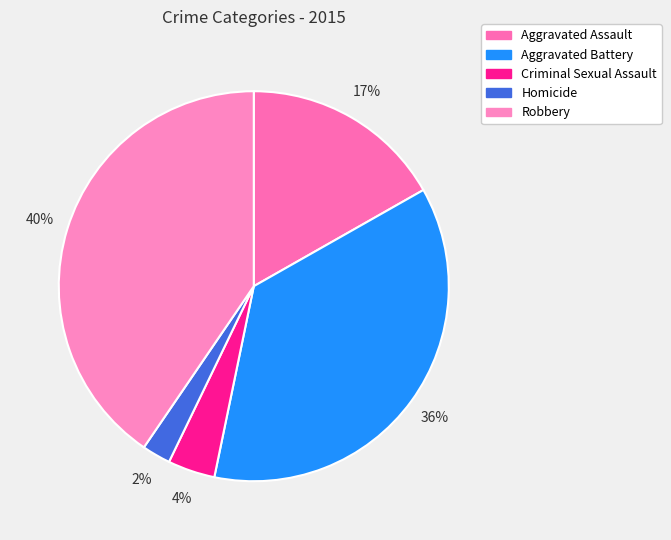

How many slices are in this pie chart?

5